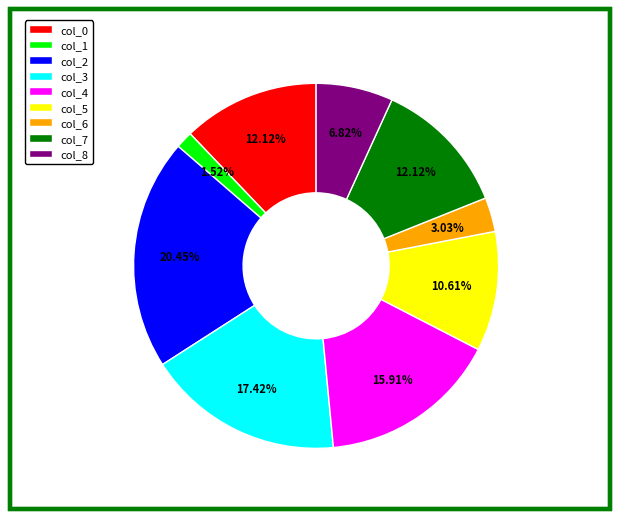

Is there a majority slice in this chart?

No